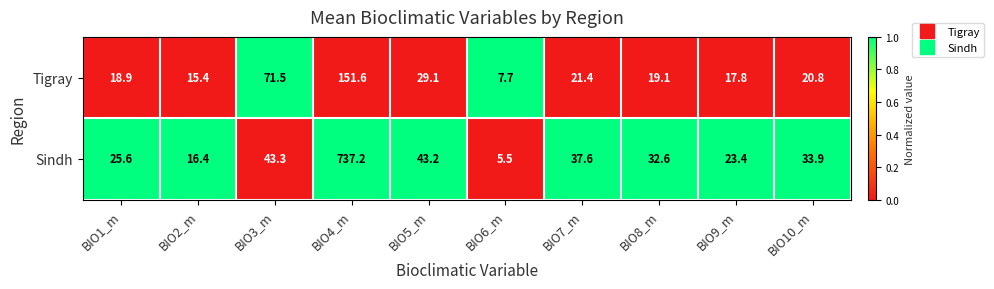

True or false: Tigray has a value of 20.8 at BIO10_m.

True